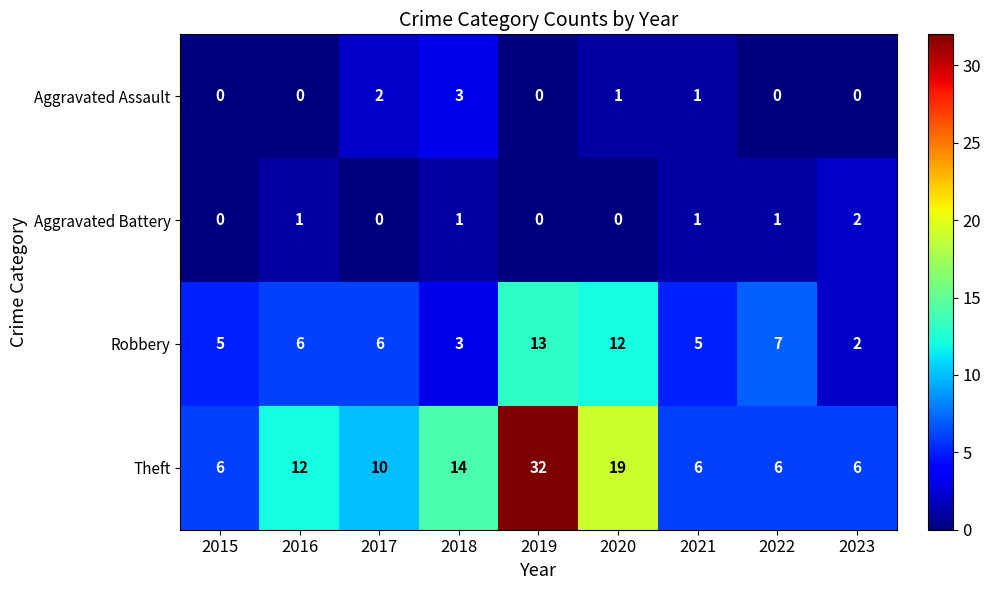

How many distinct data groups are displayed?

4